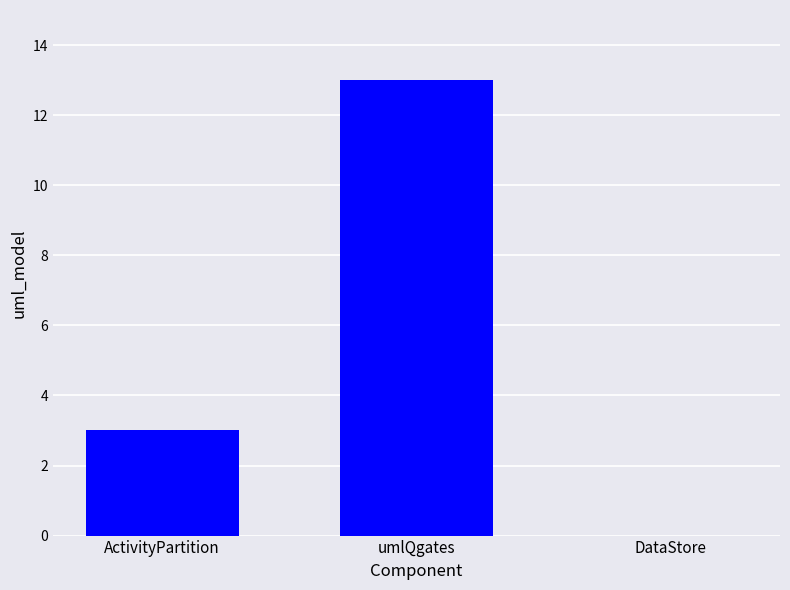

What is the greatest value displayed?

13